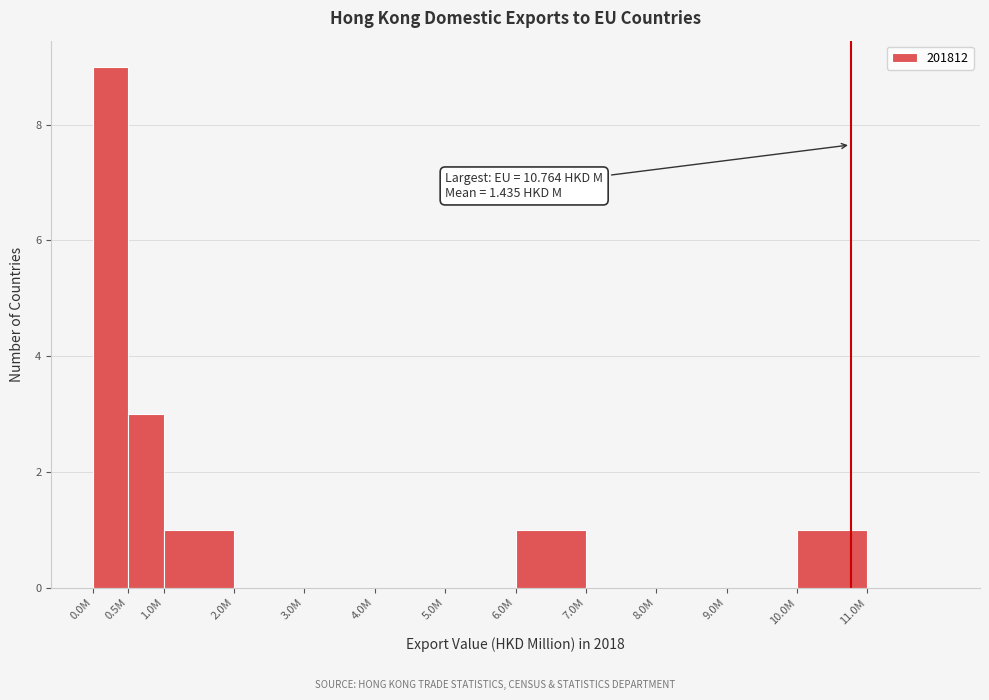

Reading left to right, list all the values displayed in this chart.

0.0M=9	0.5M=3	1.0M=1	2.0M=0	3.0M=0	4.0M=0	5.0M=0	6.0M=1	7.0M=0	8.0M=0	9.0M=0	10.0M=1	11.0M=0